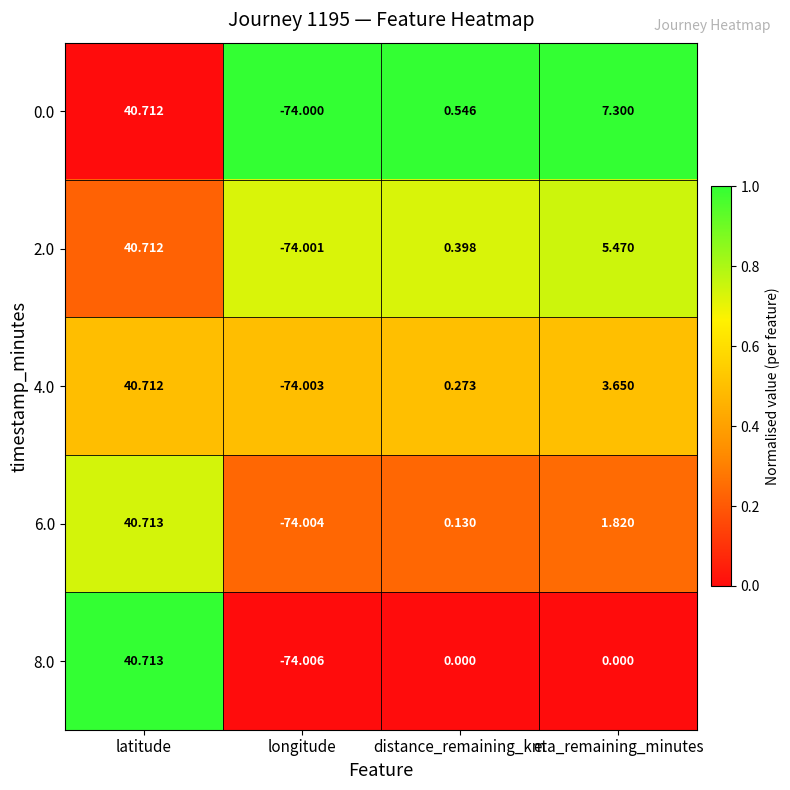

How many values in the 2.0 series are below 5?

2